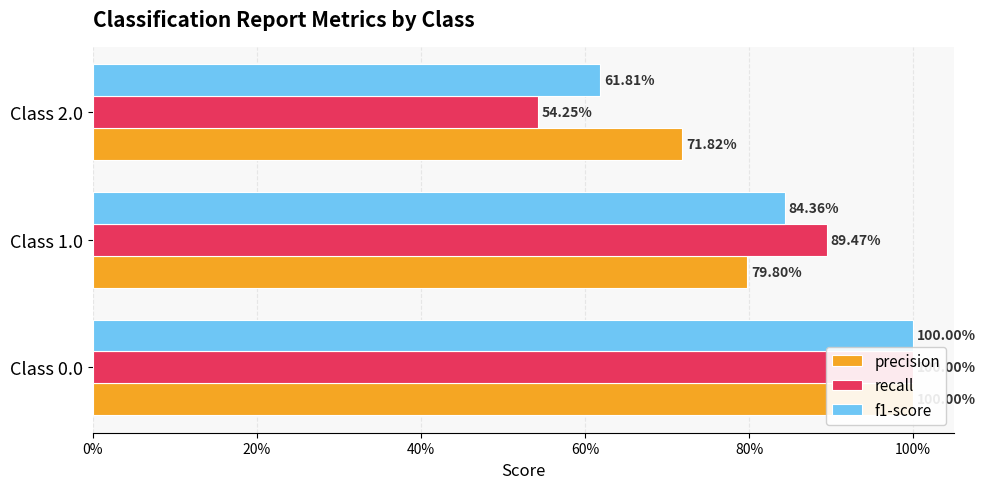

What value does the recall series have at Class 0.0?

1.0